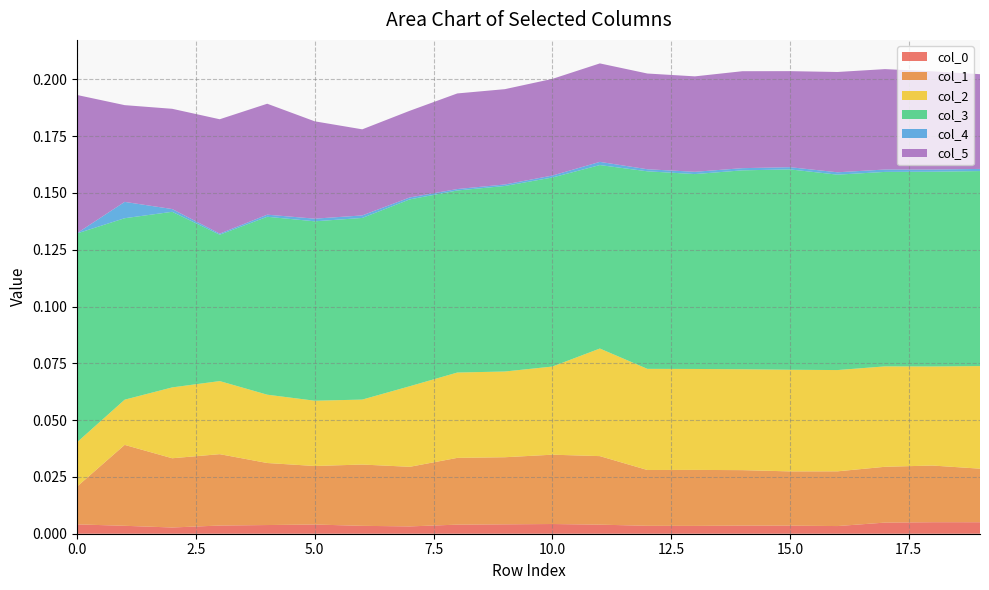

Reading right to left, list all the values displayed in this chart.

col_0: 0.0	0.0	0.0	0.0	0.0	0.0	0.0	0.0	0.0	0.0	0.0	0.0	0.0	0.0	0.0	0.0	0.0	0.0	0.0	0.0
col_1: 0.0	0.0	0.0	0.0	0.0	0.0	0.0	0.0	0.0	0.0	0.0	0.0	0.0	0.0	0.0	0.0	0.0	0.0	0.0	0.0
col_2: 0.0	0.0	0.0	0.0	0.0	0.0	0.0	0.0	0.0	0.0	0.0	0.0	0.0	0.0	0.0	0.0	0.0	0.0	0.0	0.0
col_3: 0.1	0.1	0.1	0.1	0.1	0.1	0.1	0.1	0.1	0.1	0.1	0.1	0.1	0.1	0.1	0.1	0.1	0.1	0.1	0.1
col_4: 0.0	0.0	0.0	0.0	0.0	0.0	0.0	0.0	0.0	0.0	0.0	0.0	0.0	0.0	0.0	0.0	0.0	0.0	0.0	0.0
col_5: 0.0	0.0	0.0	0.0	0.0	0.0	0.0	0.0	0.0	0.0	0.0	0.0	0.0	0.0	0.0	0.0	0.1	0.0	0.0	0.1